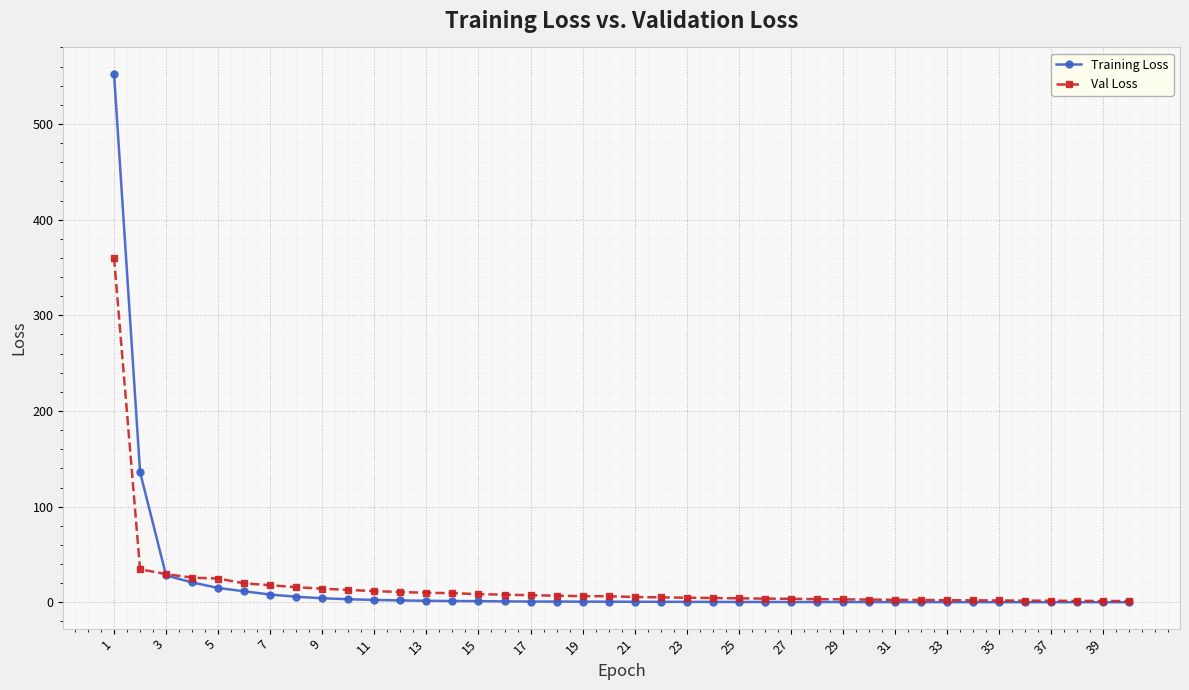

What is the maximum value shown in the chart?

552.4